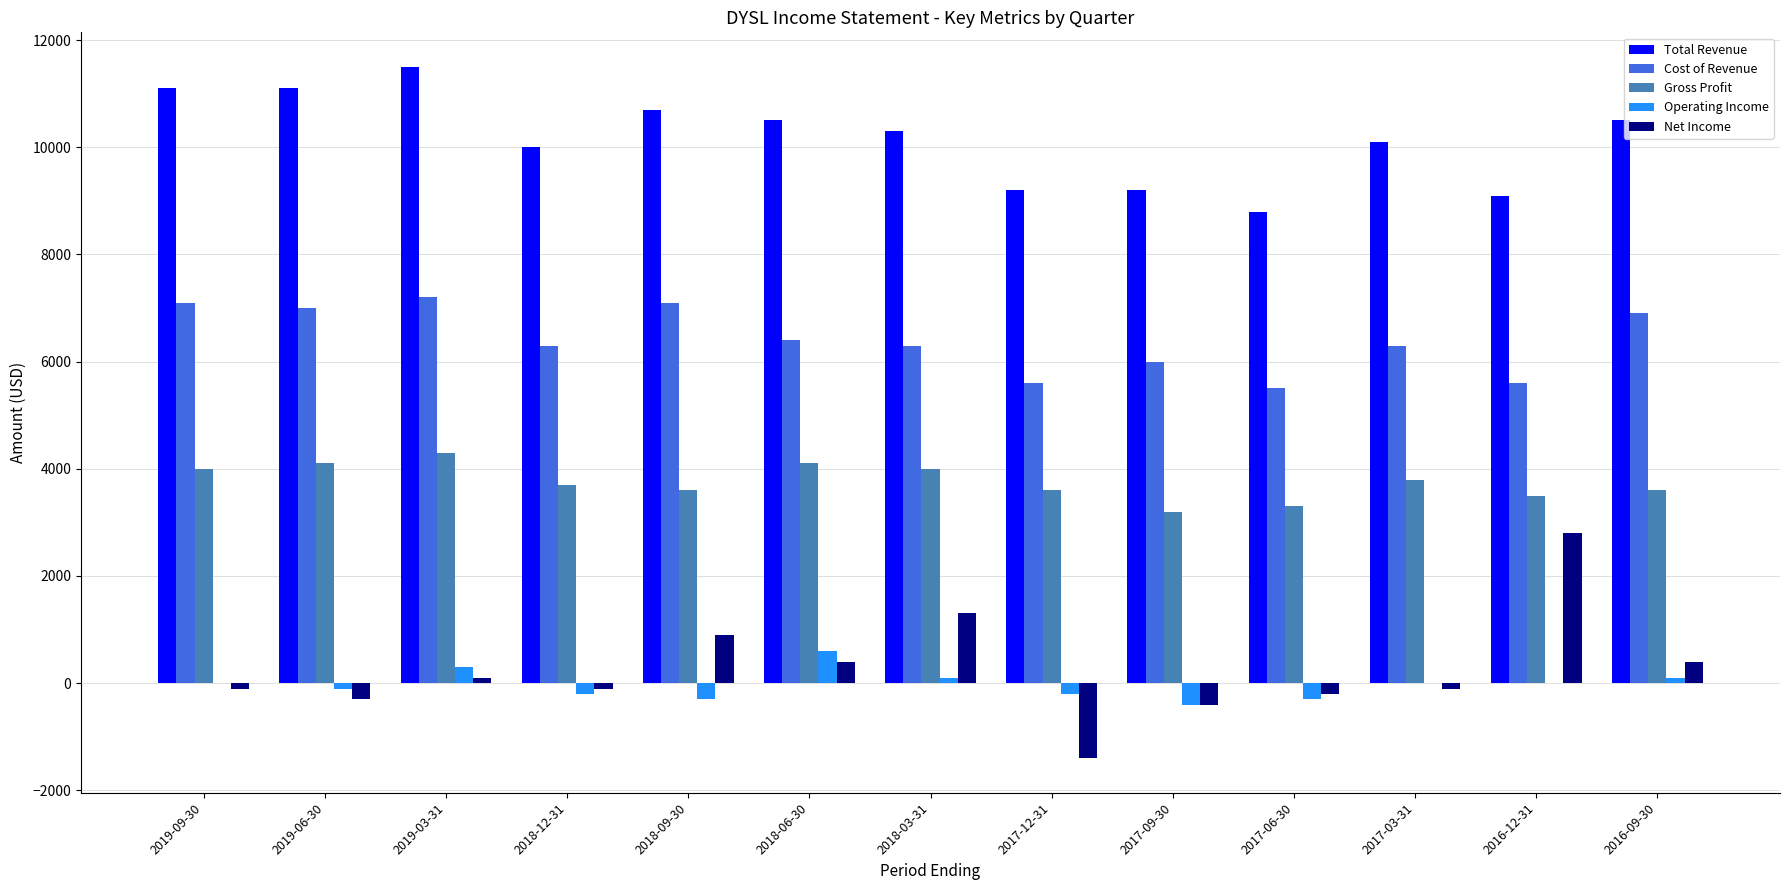

What is the average value of the Operating Income series?

-31